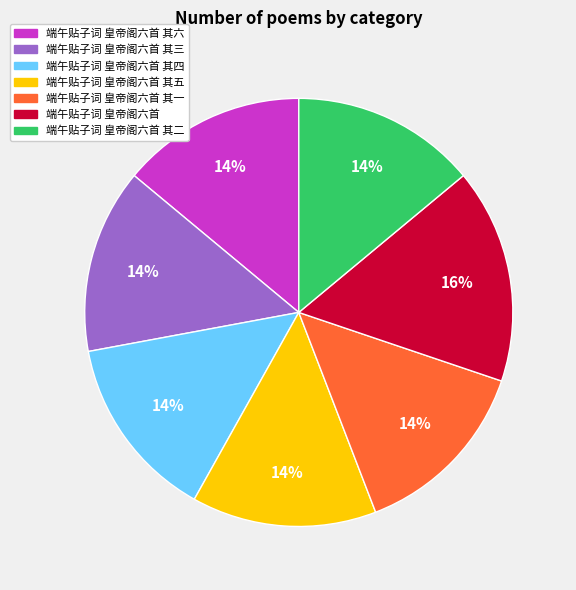

To the nearest percent, what is the difference between the largest and smallest slice percentages?

2%